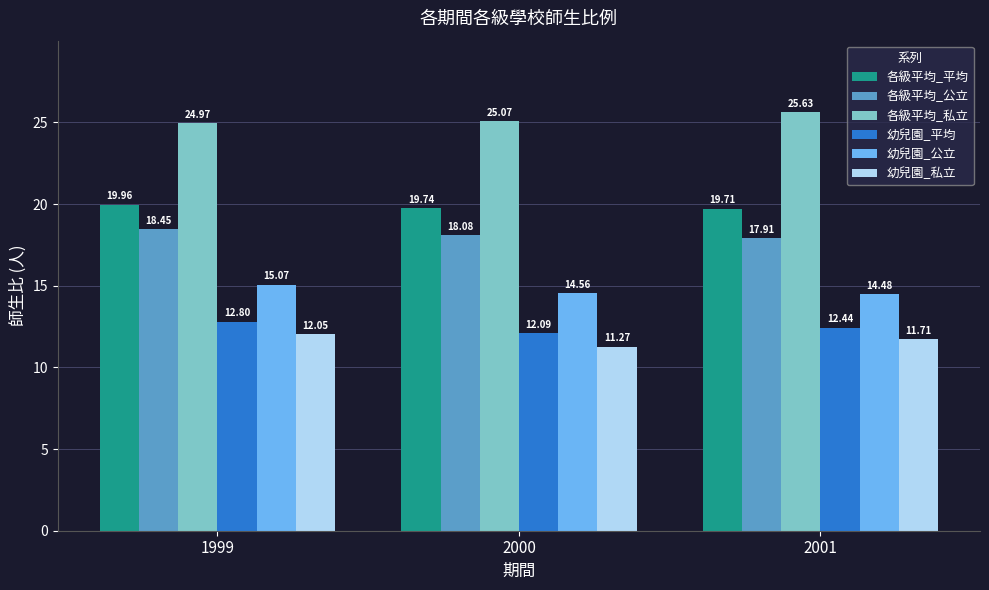

Which category has the highest value across all series?

2001